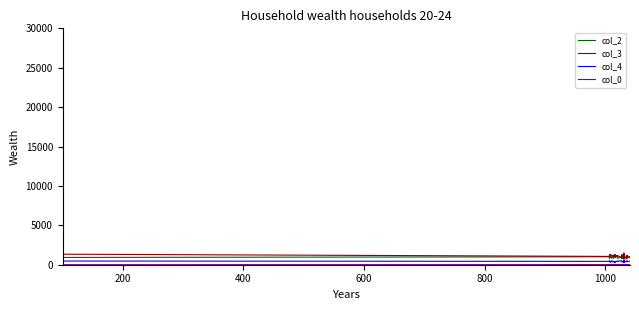

How many data points in col_2 are less than 1009?

20